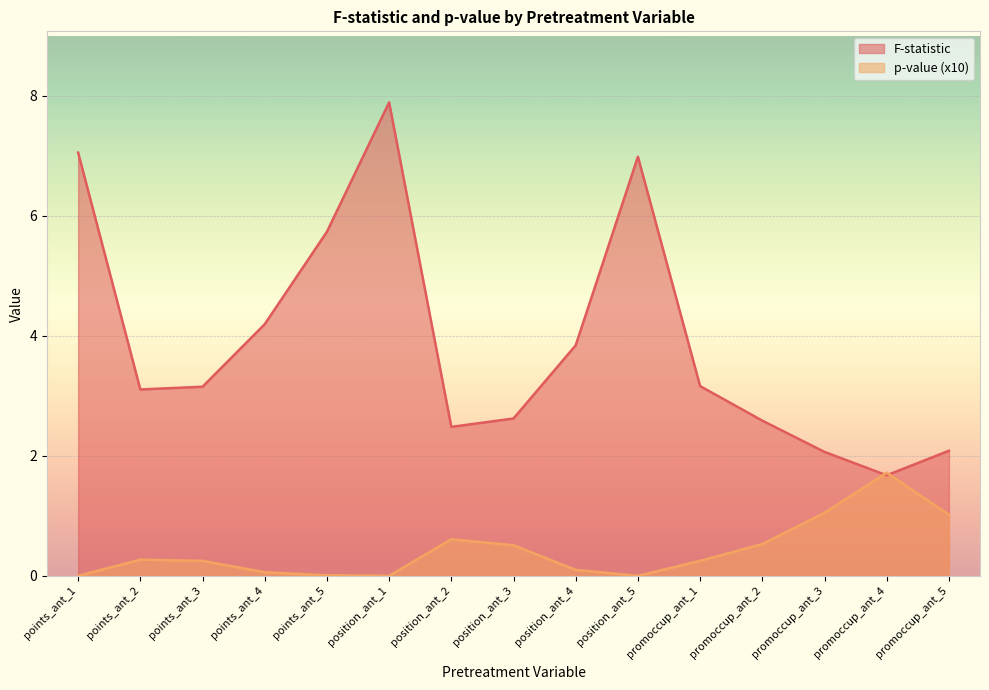

Between position_ant_5 and promoccup_ant_5, which series saw the biggest shift?

F-statistic